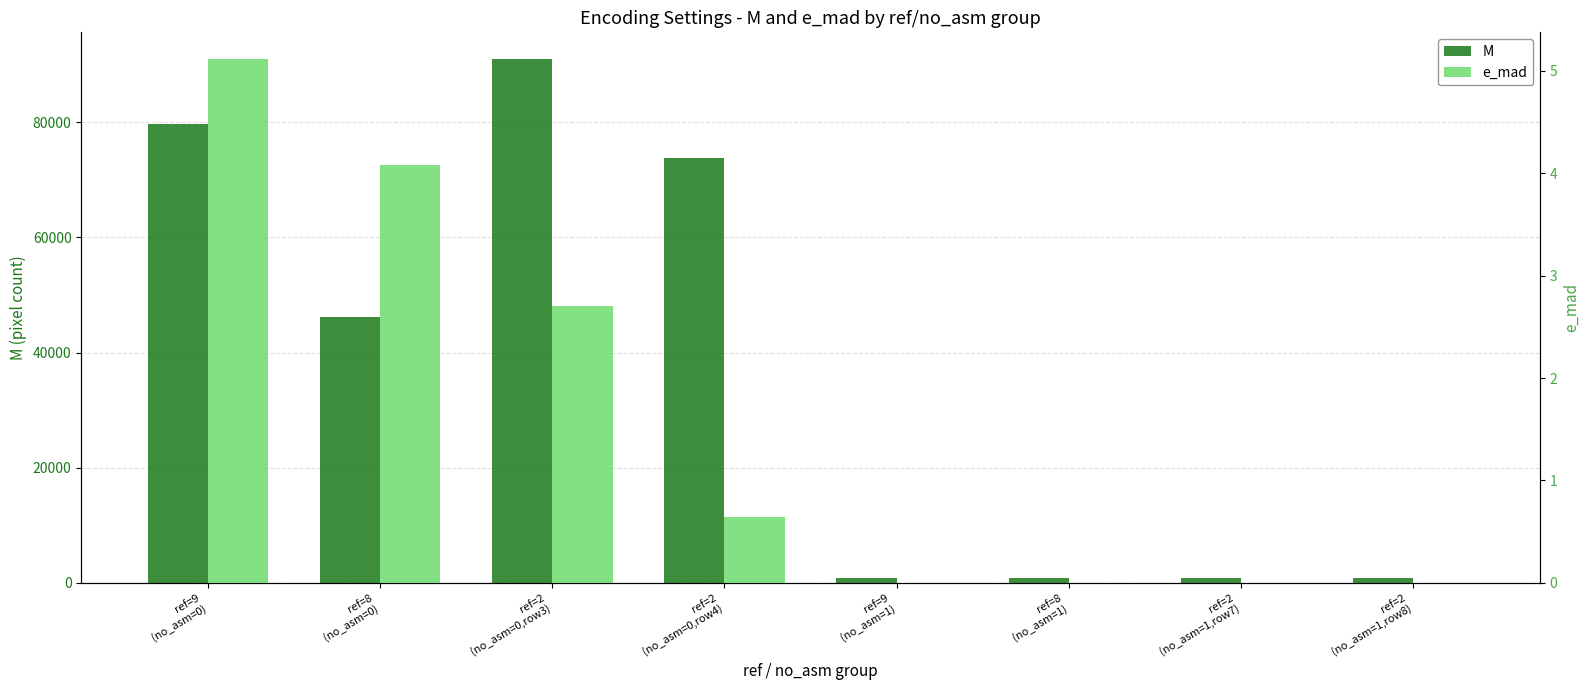

How many series are shown in this chart?

2